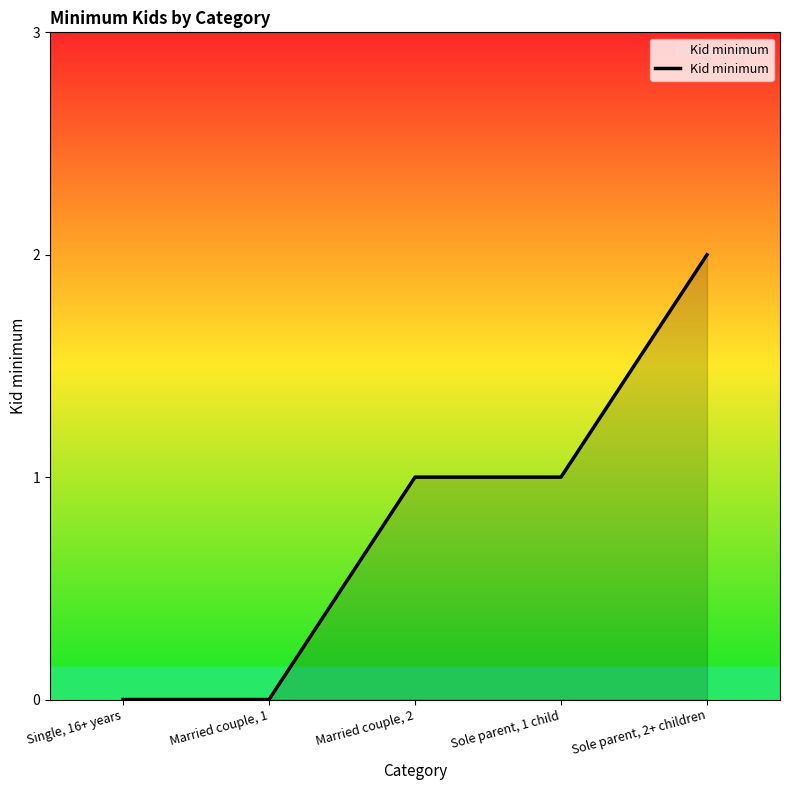

What is the average value?

1